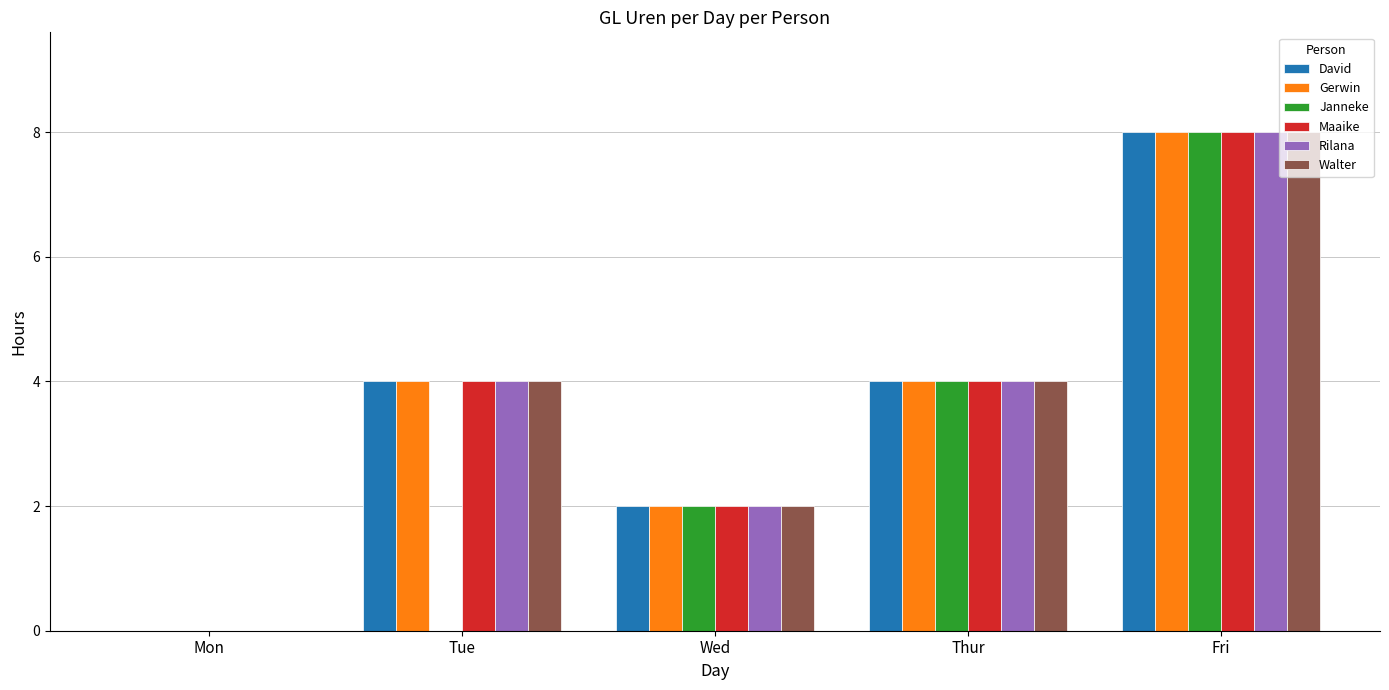

Are the bars grouped side by side (vs. stacked)?

Yes